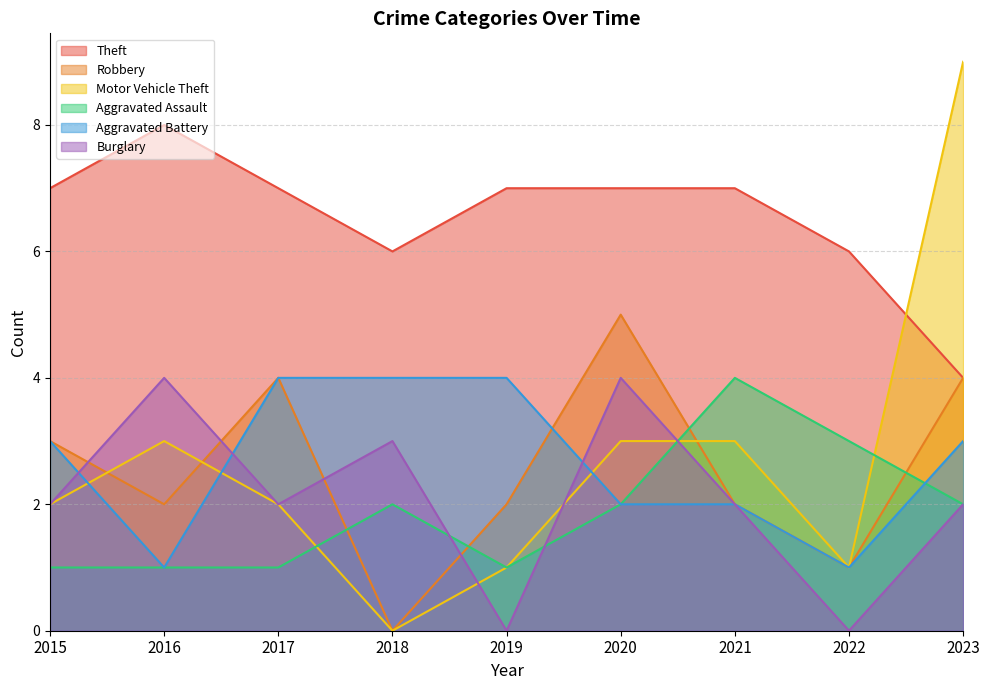

Count the number of categories in the chart.

9